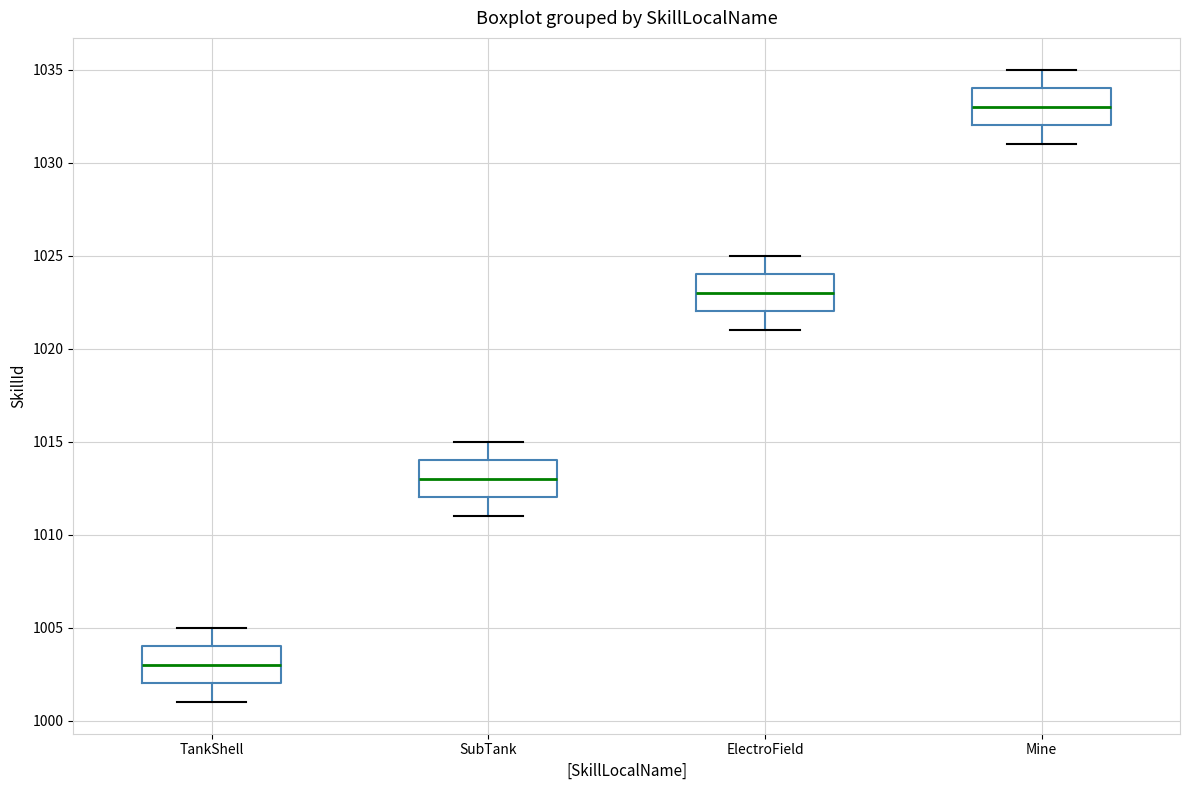

Where does the median line of the box for Mine sit on the y-axis? The values are not printed on the chart, so give them approximately, as read against the axis.

1033